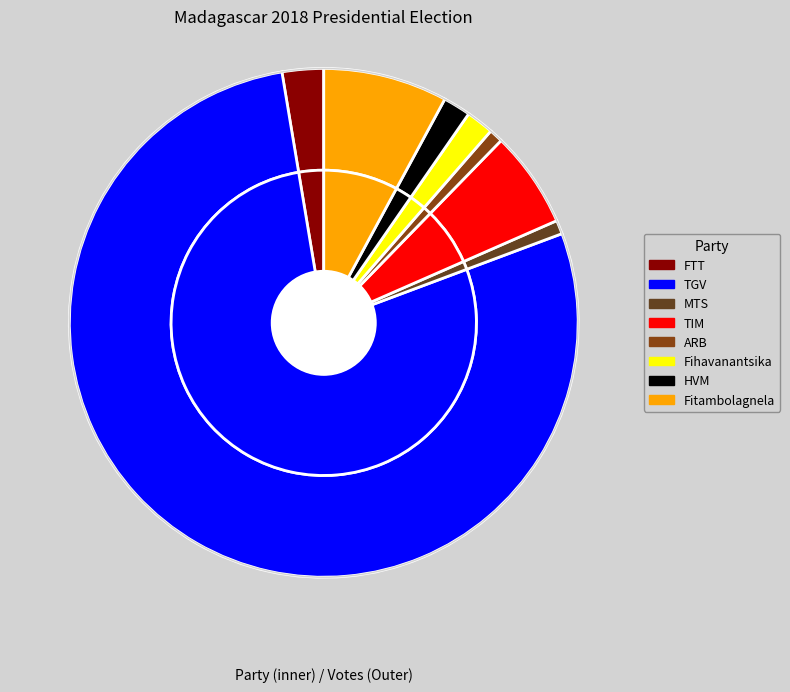

What is the change in value from TGV to TIM?

-82